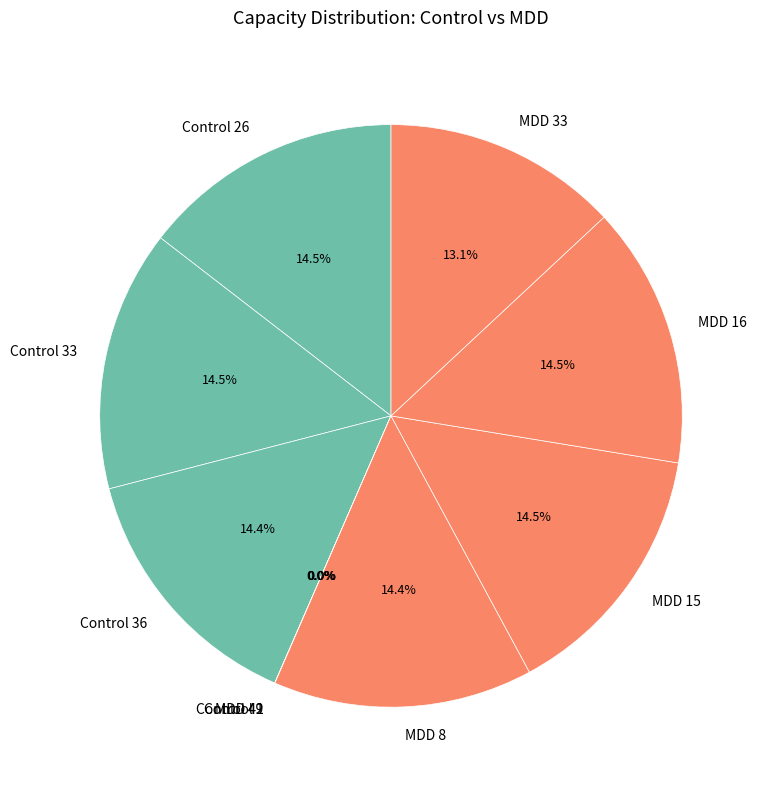

Is there any slice that represents more than half of the pie?

No